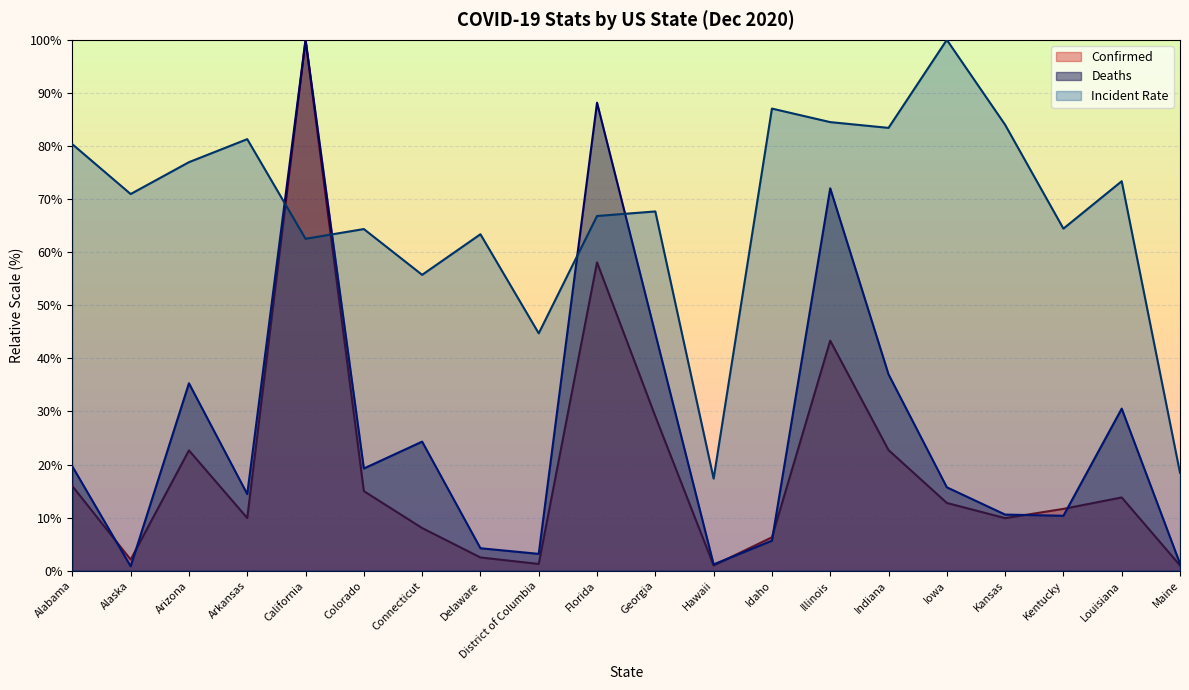

What is the smallest value displayed?

0.8